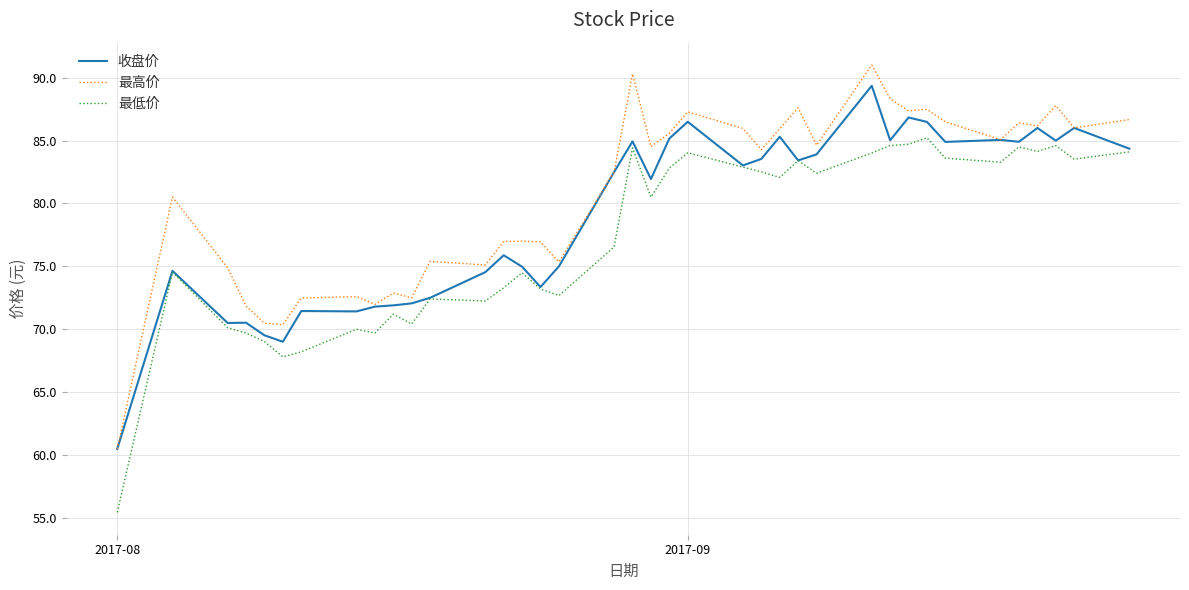

True or false: 最高价 and 最低价 cross at least once.

False